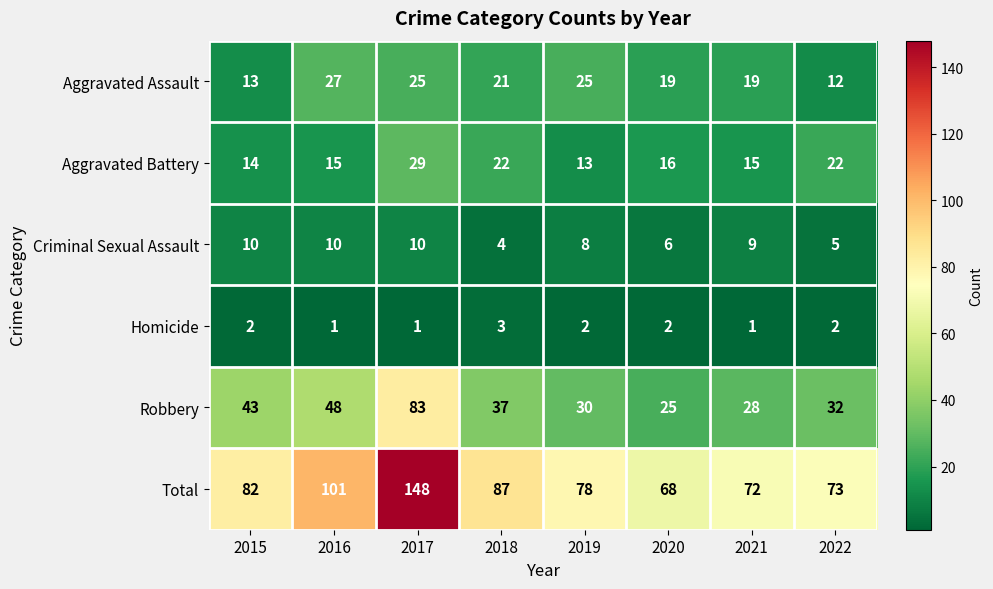

What is the difference between the Criminal Sexual Assault values at 2017 and 2018?

6